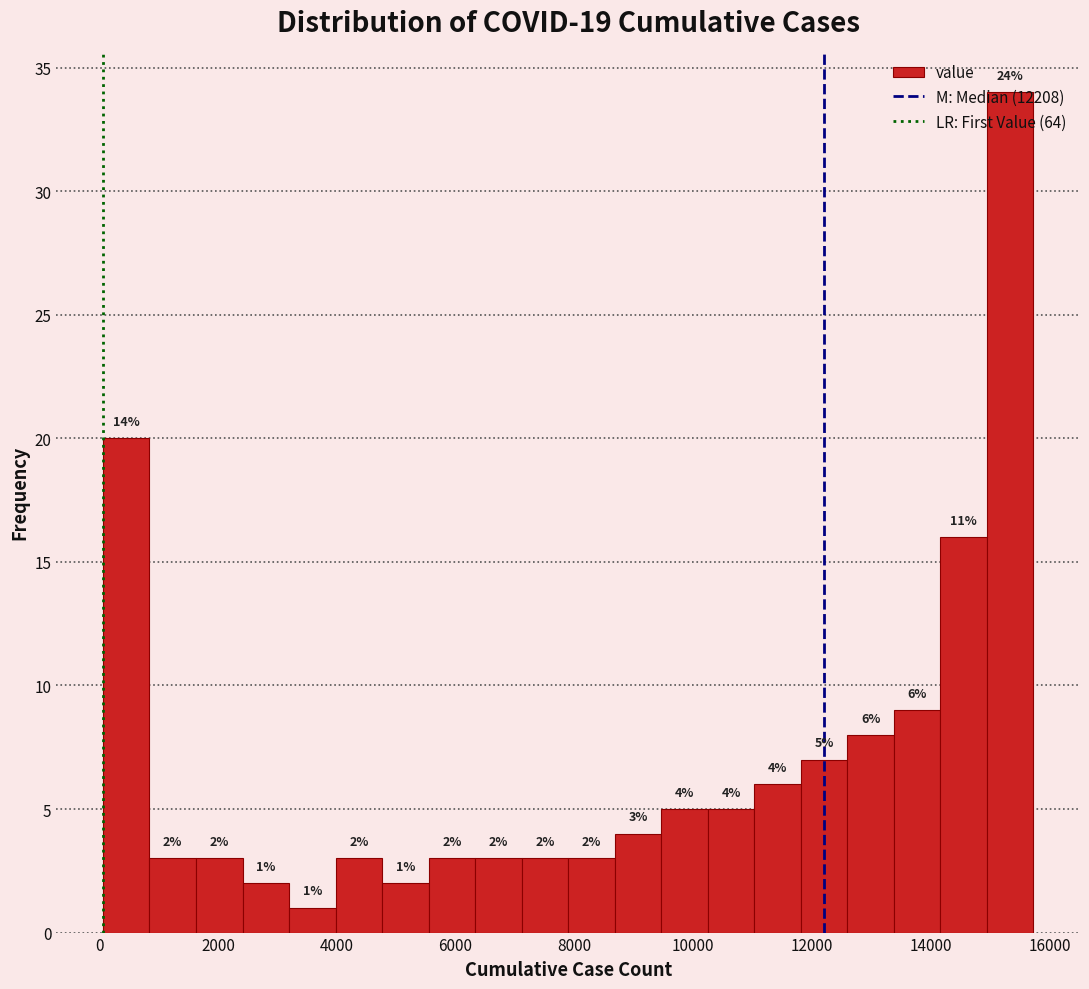

Read against the x-axis, roughly where is the centre of the tallest bar?

15400